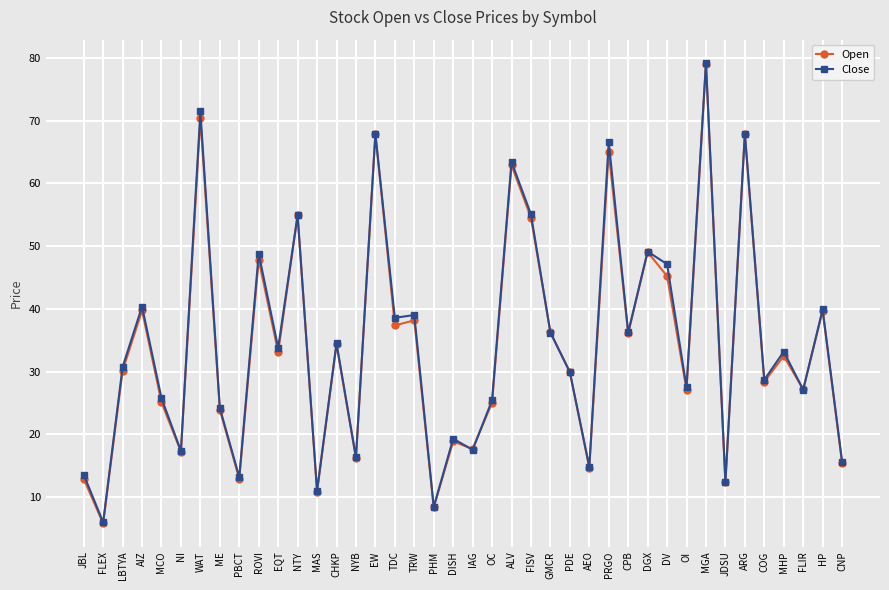

True or false: Close has more than 0 interior local peaks.

True